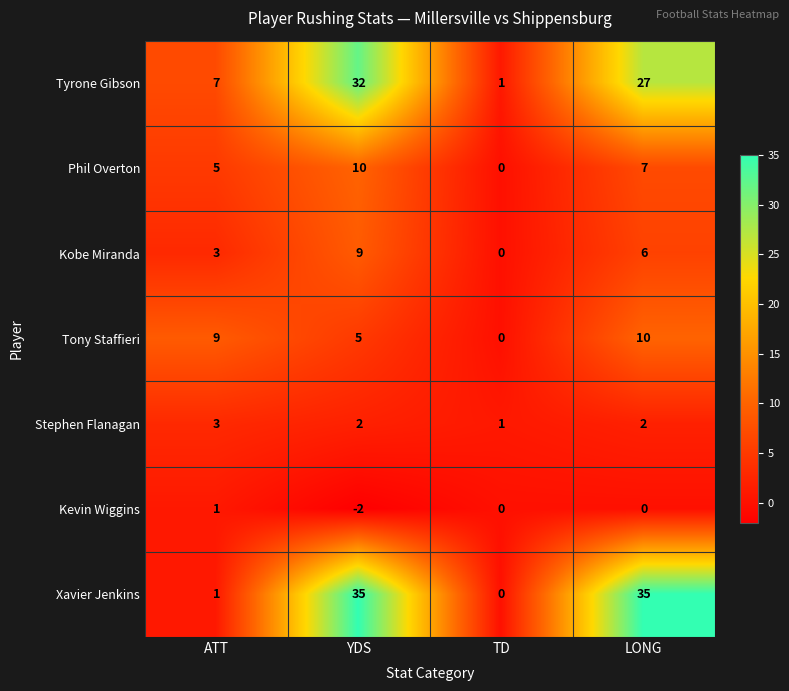

Which category has the lowest value across all series?

YDS